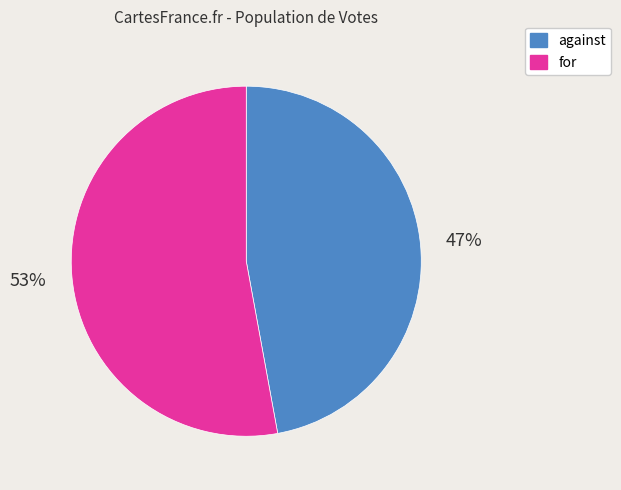

What is the ratio of the value at against to the value at for?

0.9